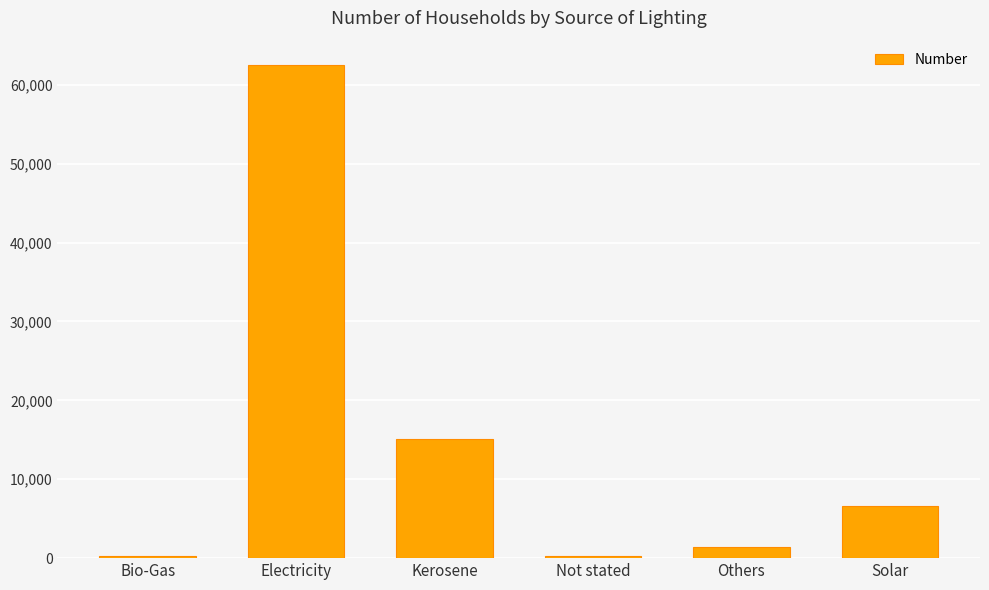

Does the chart contain stacked bars?

No